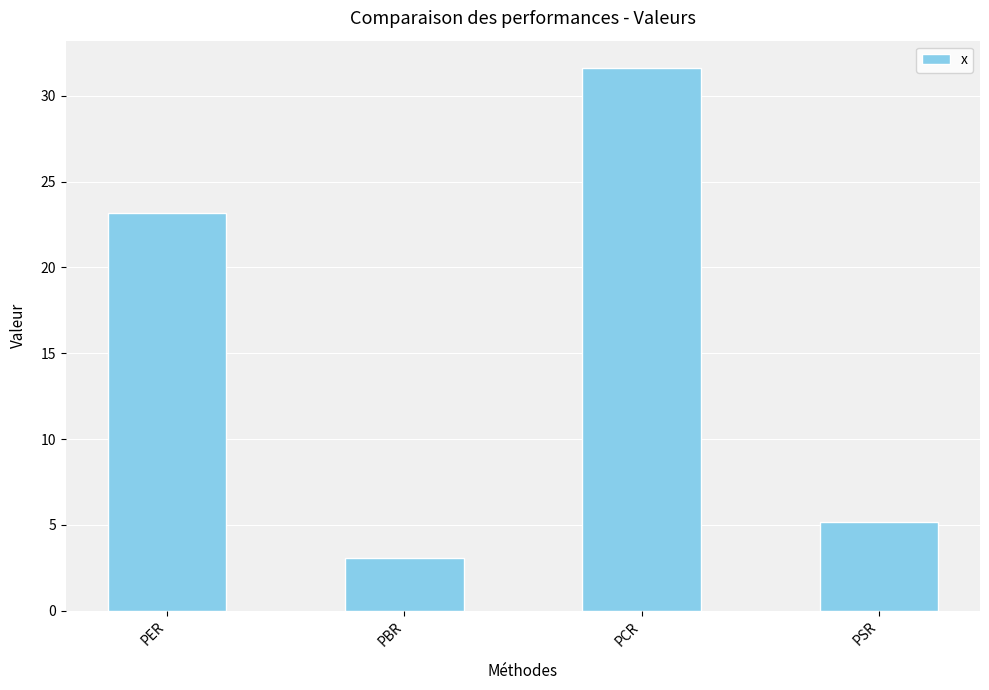

At which label is the value closest to 17?

PER